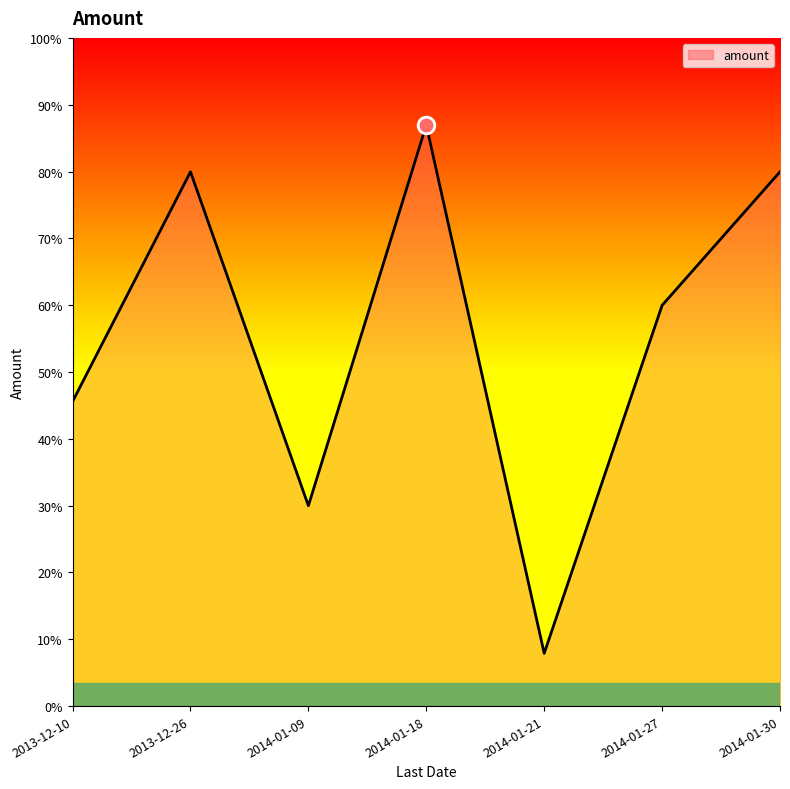

Is this an area chart (filled region under the line)?

Yes